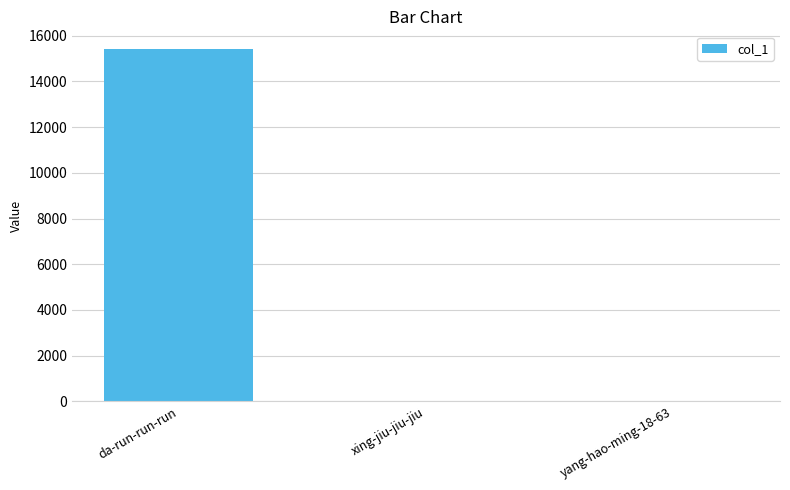

What is the maximum value shown in the chart?

15422